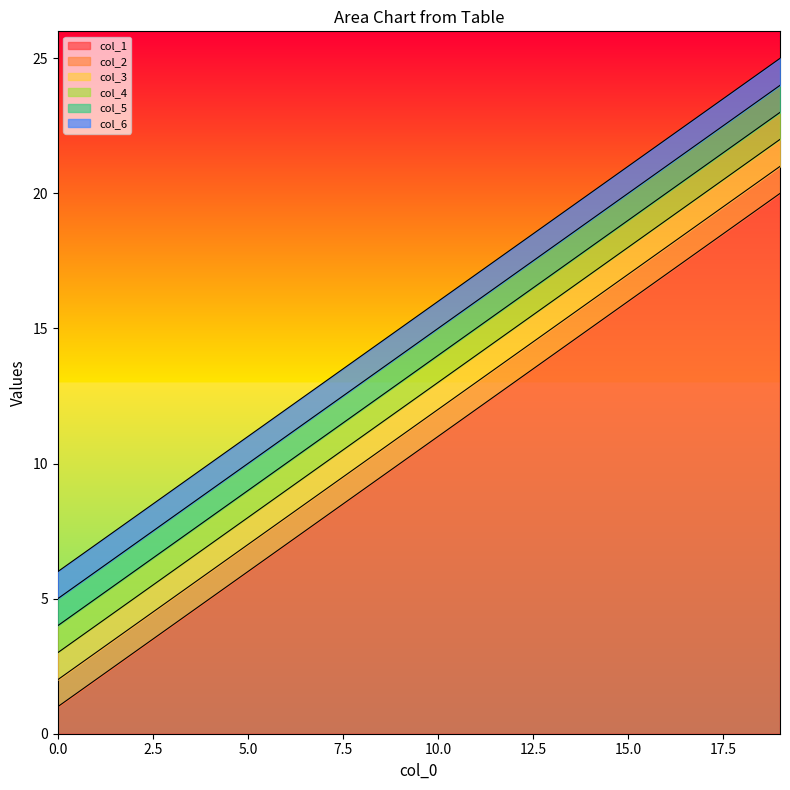

Which series has the largest total across all categories?

col_6